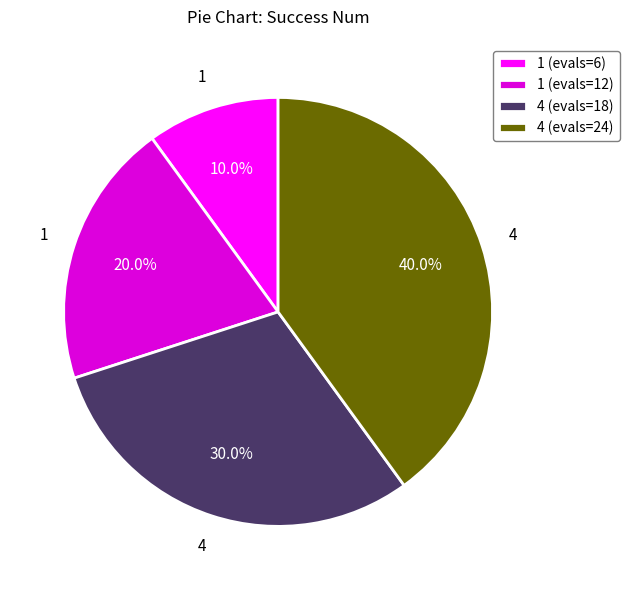

Does 4 (evals=18) account for over 50% of the chart?

No